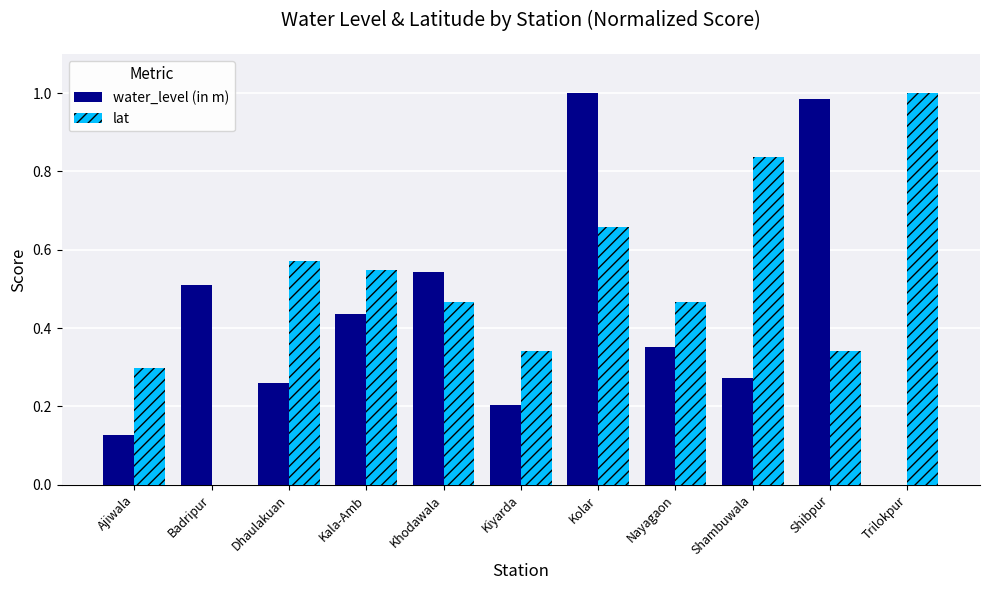

What is the sum of all water_level (in m) values?

4.7